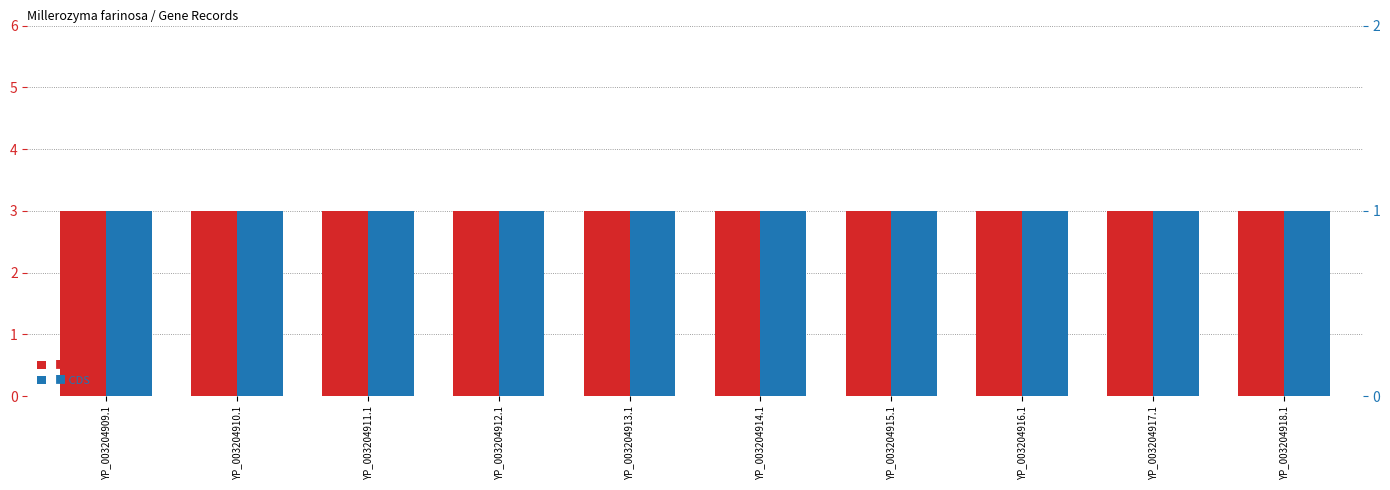

What are all the series names shown in the legend?

Code, CDS